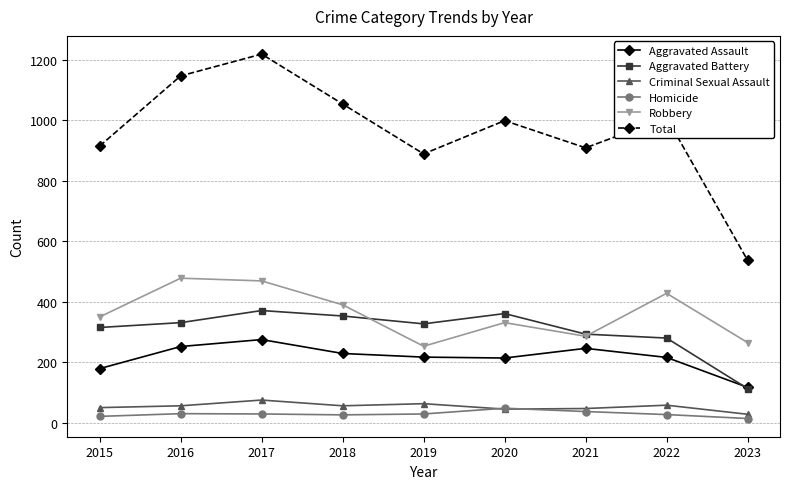

At 2016, list the series in order from smallest to largest.

Homicide, Criminal Sexual Assault, Aggravated Assault, Aggravated Battery, Robbery, Total